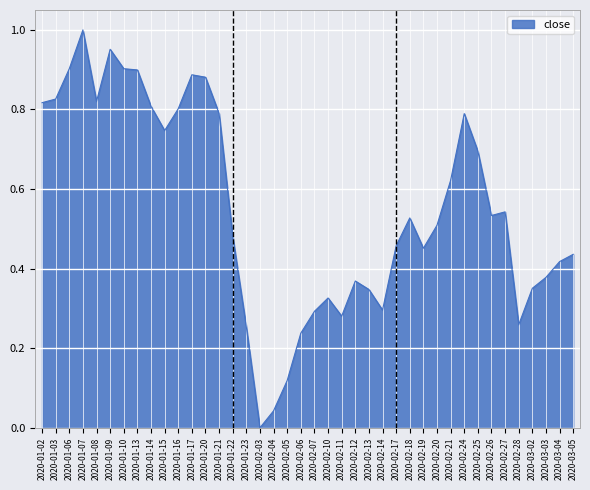

Where is the first local minimum?

2020-01-08